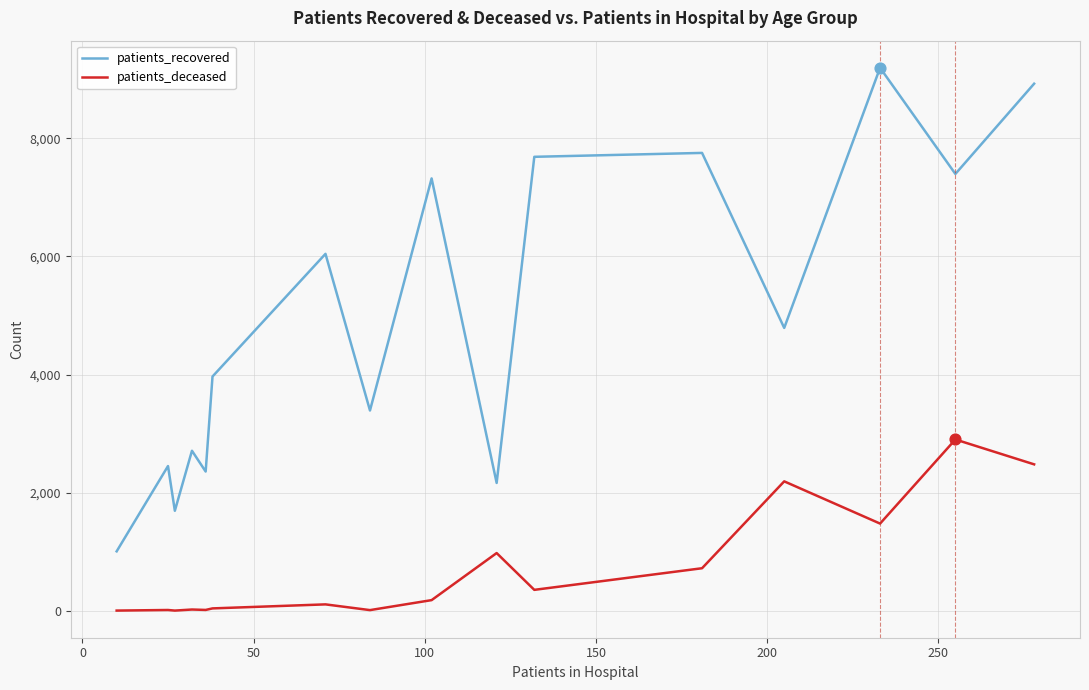

Which series has the largest total across all categories?

patients_recovered